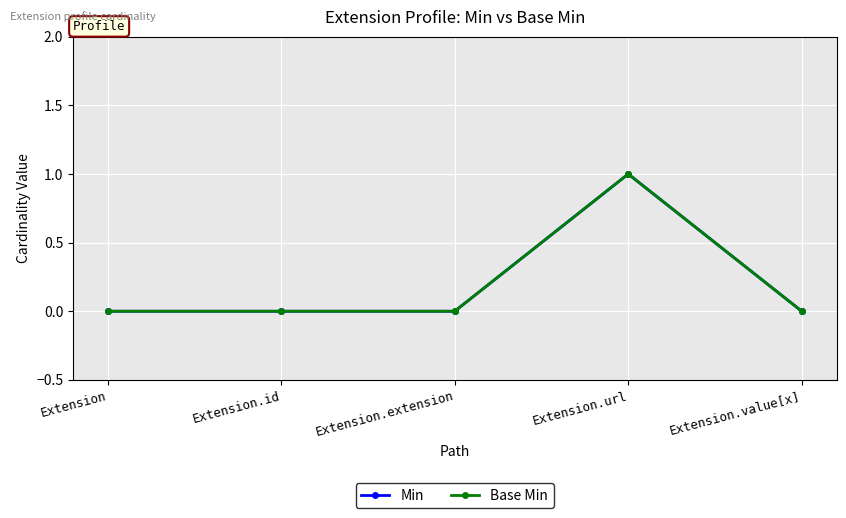

True or false: Min has a value of 0 at Extension.value[x].

True